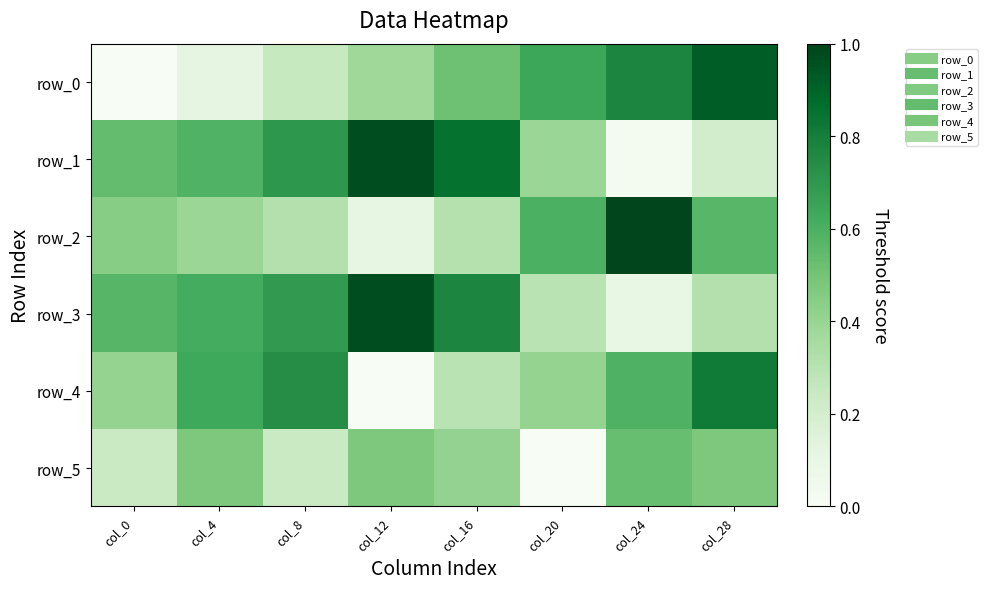

Which category has the lowest value in the row_1 series?

col_24